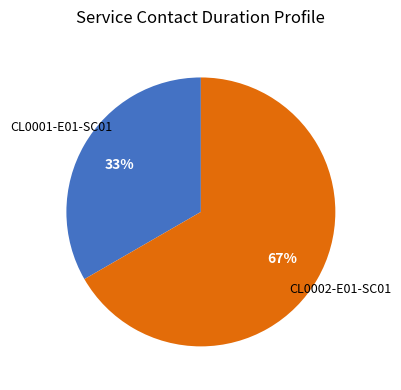

What is the ratio of the value at CL0002-E01-SC01 to the value at CL0001-E01-SC01?

2.0